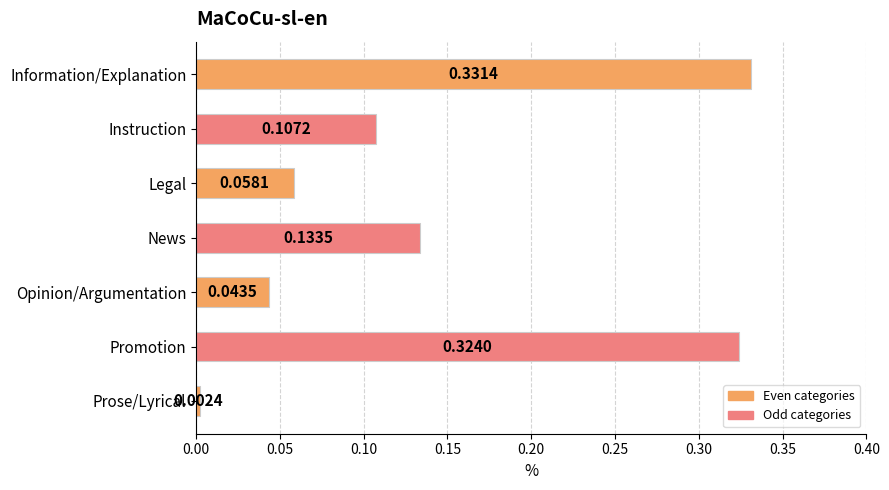

Which category has the highest value across all series?

Information/Explanation